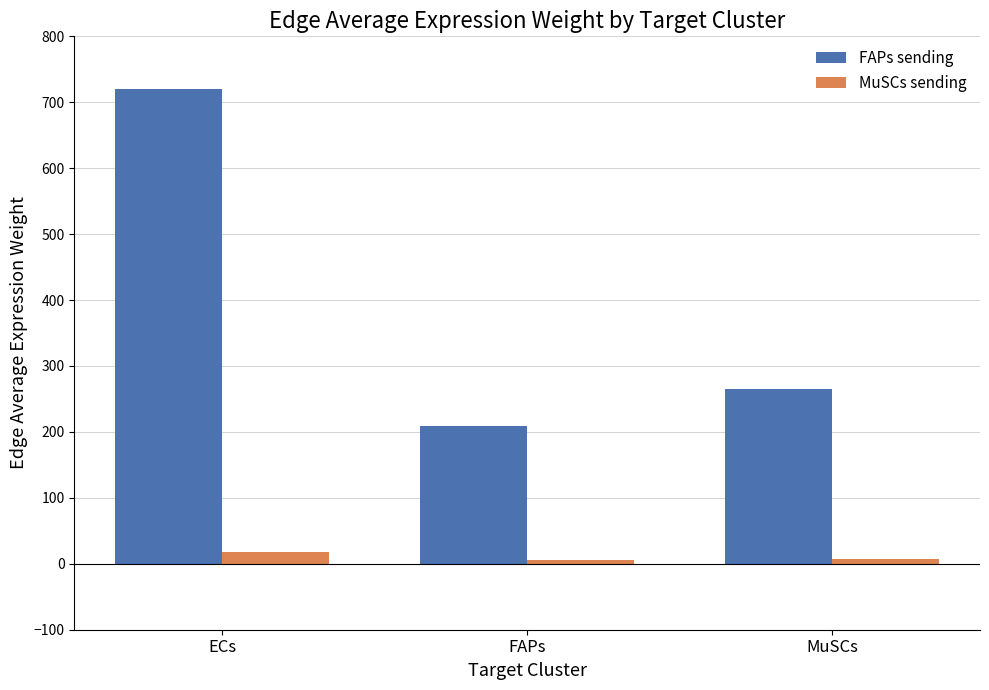

What is the label of the 3rd bar from the left?

MuSCs